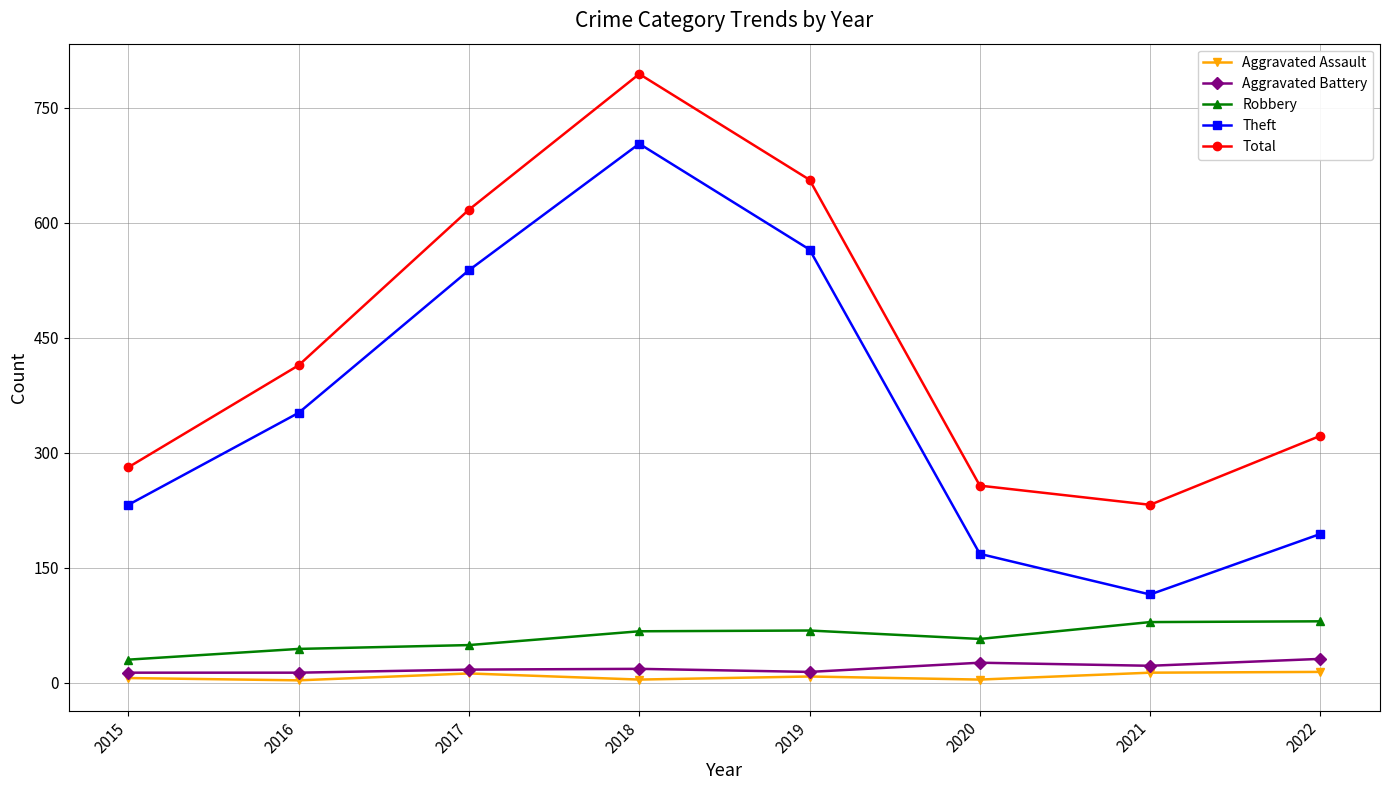

How many lines are shown in the chart?

5